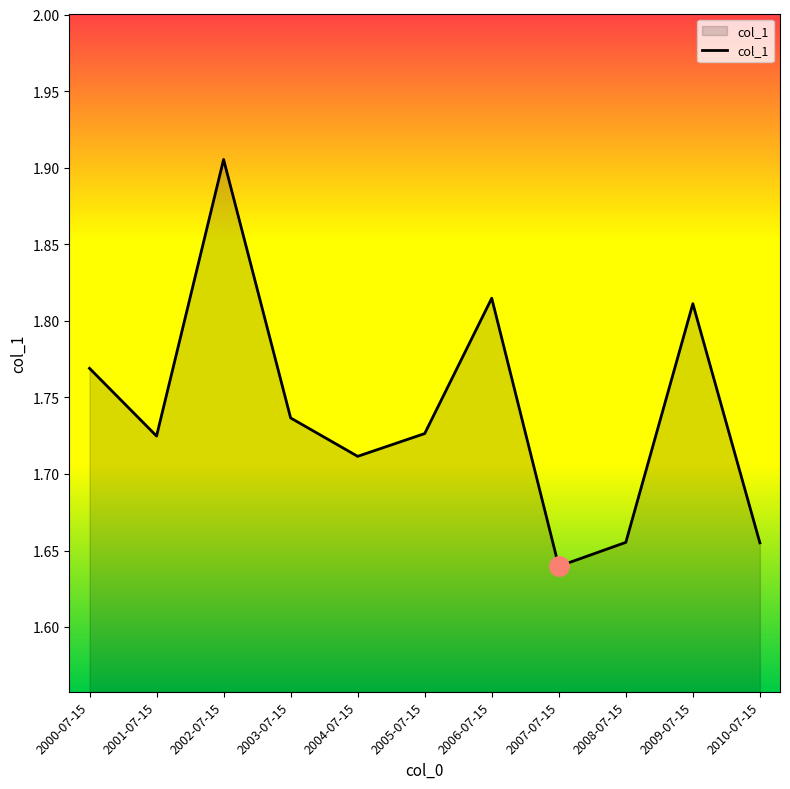

At which category does the chart reach its peak across all series?

2002-07-15